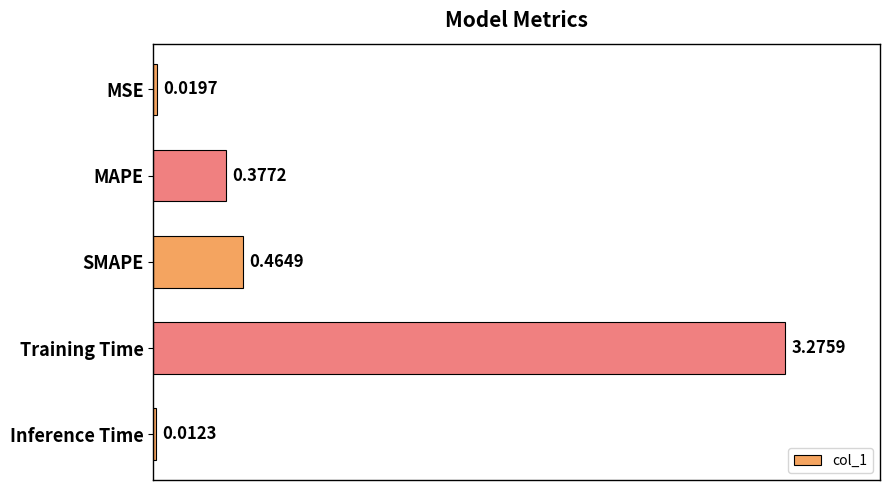

List the labels in order of value, largest first.

Training Time, SMAPE, MAPE, MSE, Inference Time